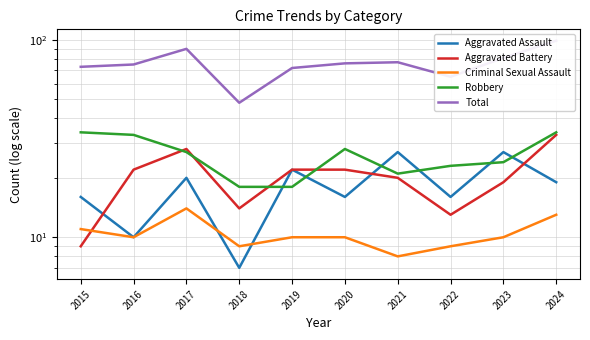

What value does the Aggravated Assault series have at 2018, to the nearest 10?

10